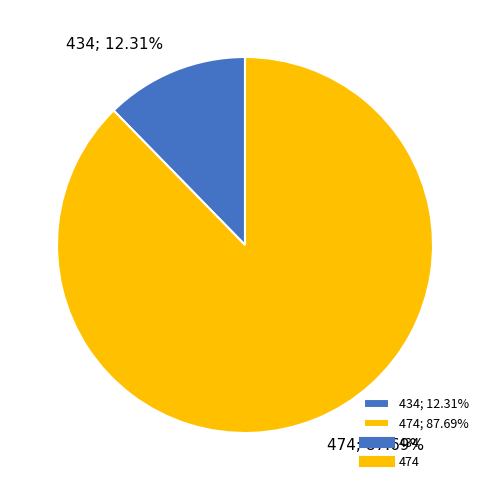

To the nearest percent, what is the difference between the 474 and 434 slice percentages?

75%